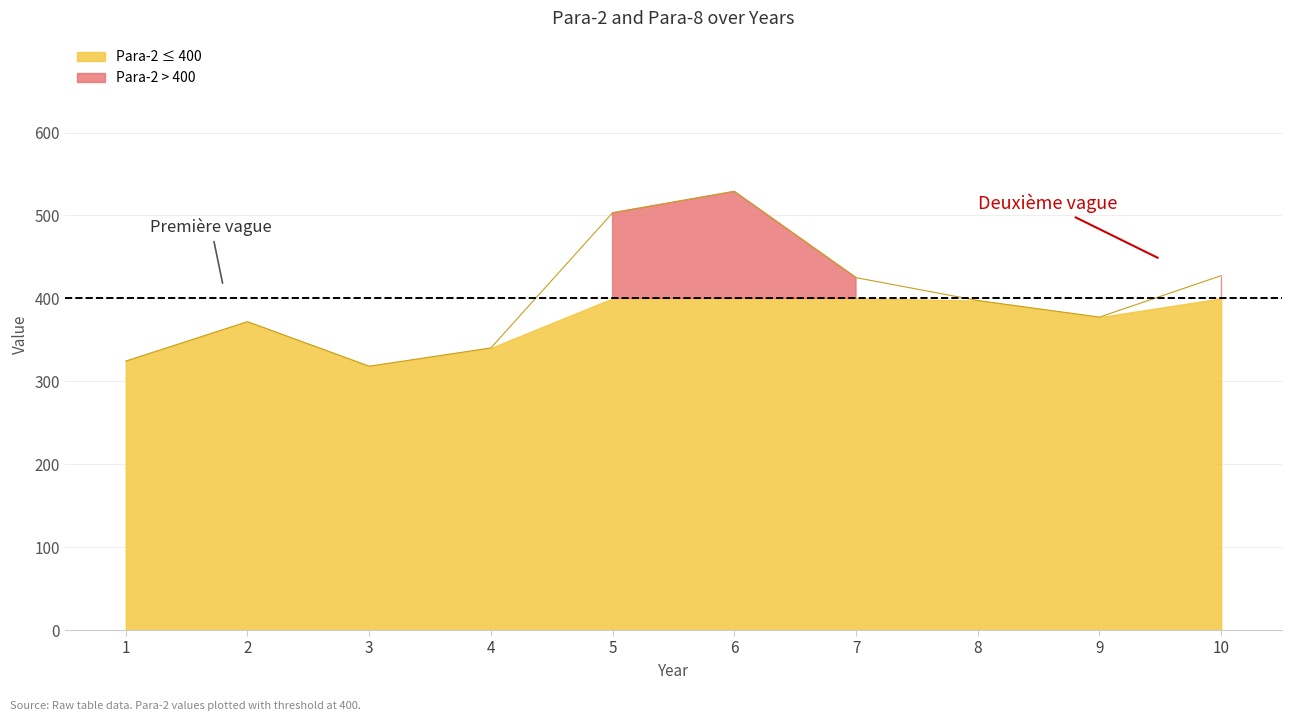

Reading left to right, transcribe all the data shown in this chart.

1=324.4	2=371.9	3=318.2	4=340.2	5=503.2	6=529.0	7=425.0	8=397.4	9=377.4	10=427.4